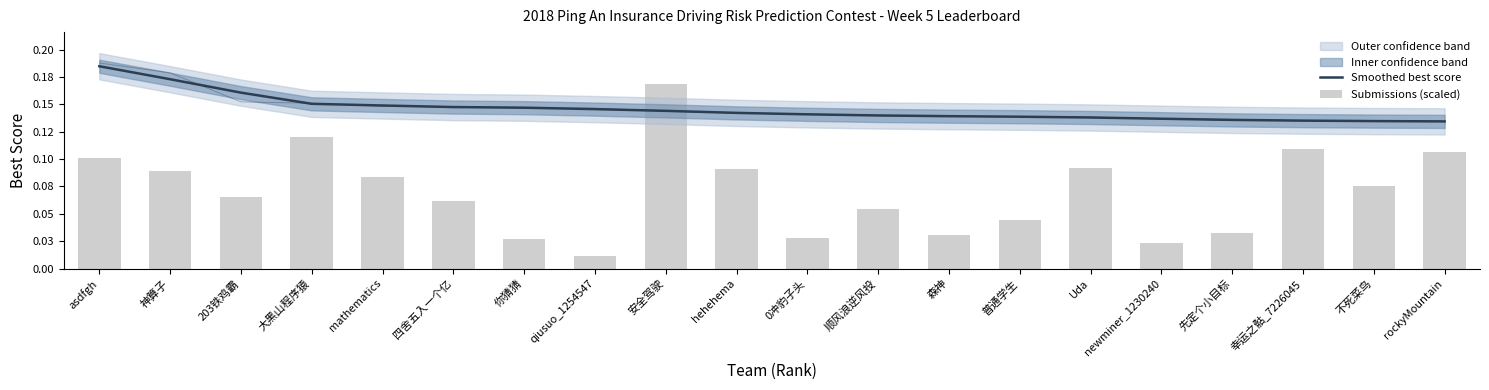

Is the value of Smoothed best score at 神算子 greater than the value of Submissions (scaled) at mathematics?

Yes